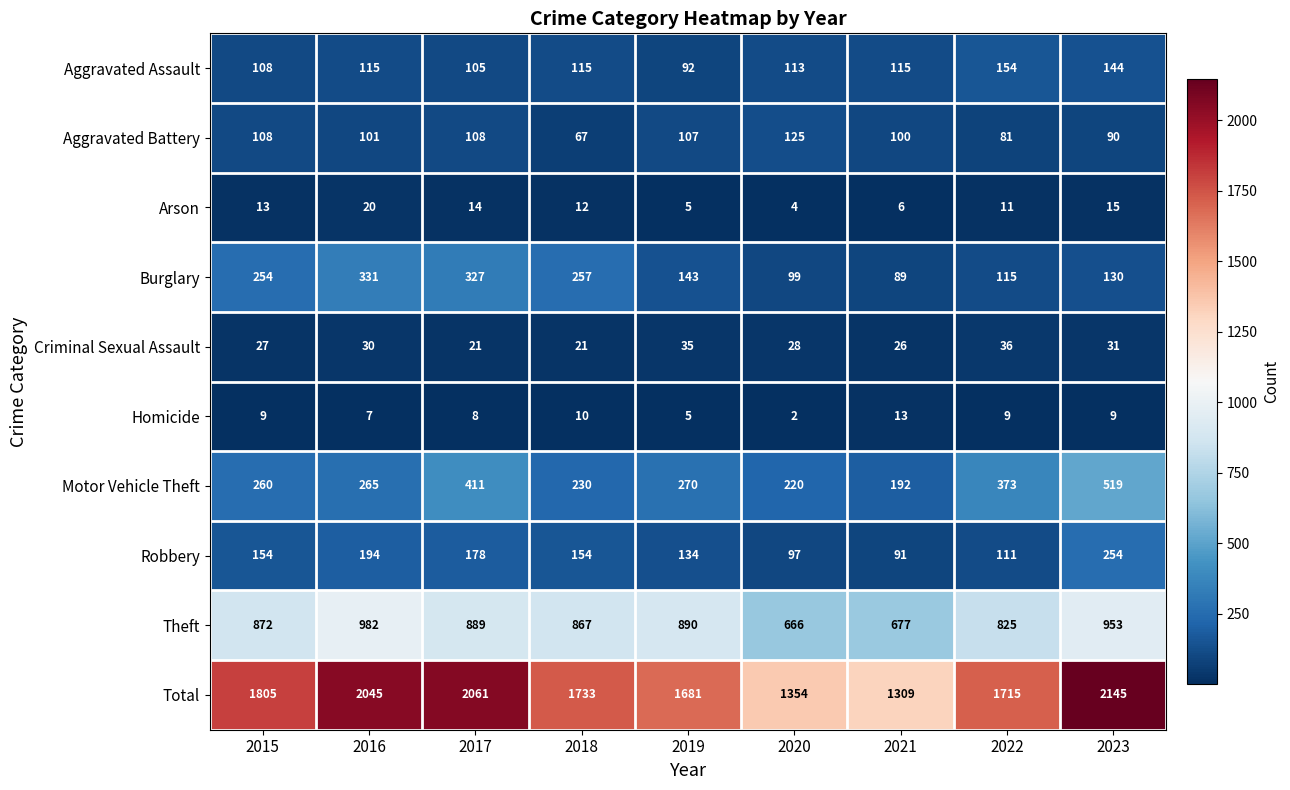

What is the sum of all Aggravated Assault values?

1061